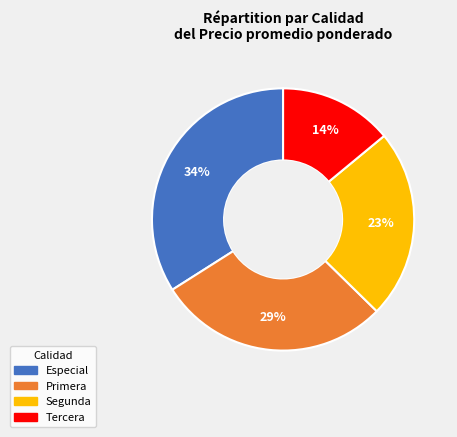

Combined, do Especial and Primera account for over 50%?

Yes